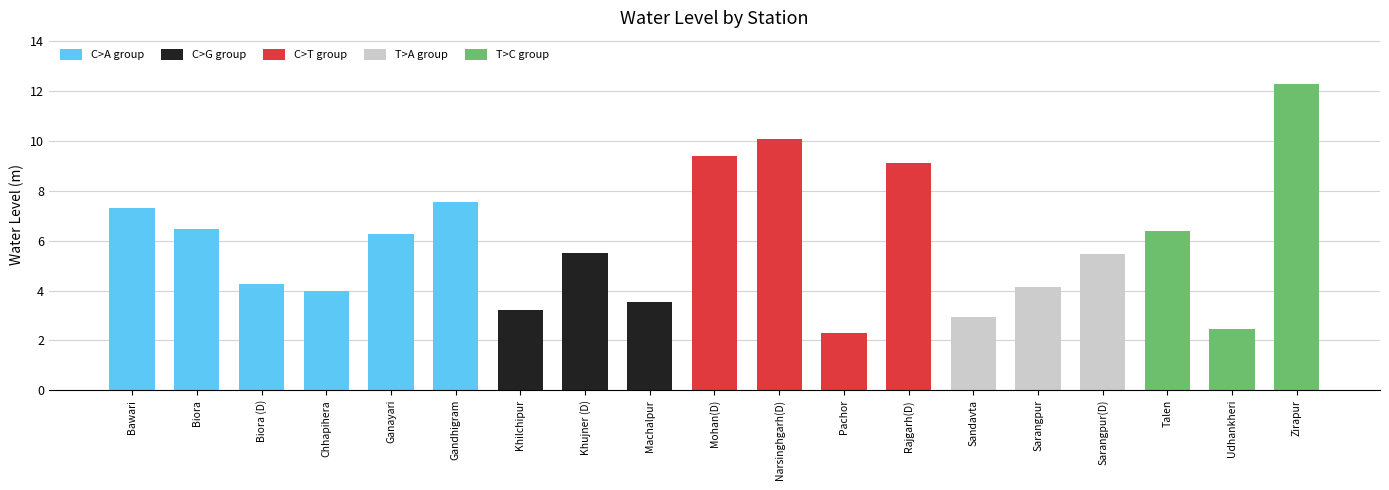

What is the change in value from Chhapihera to Sarangpur(D)?

+1.5